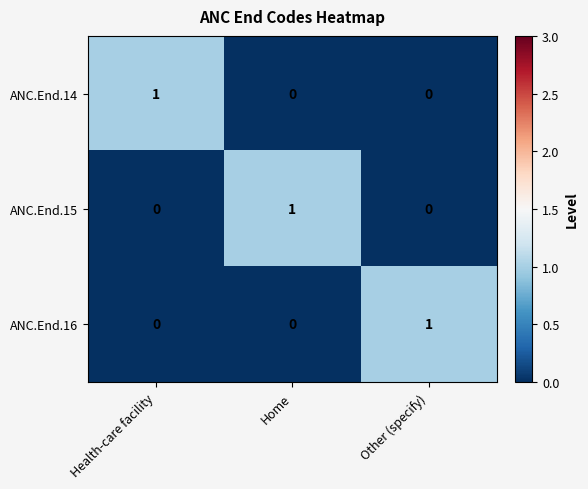

Reading left to right, list all the values displayed in this chart.

ANC.End.14: 1	0	0
ANC.End.15: 0	1	0
ANC.End.16: 0	0	1